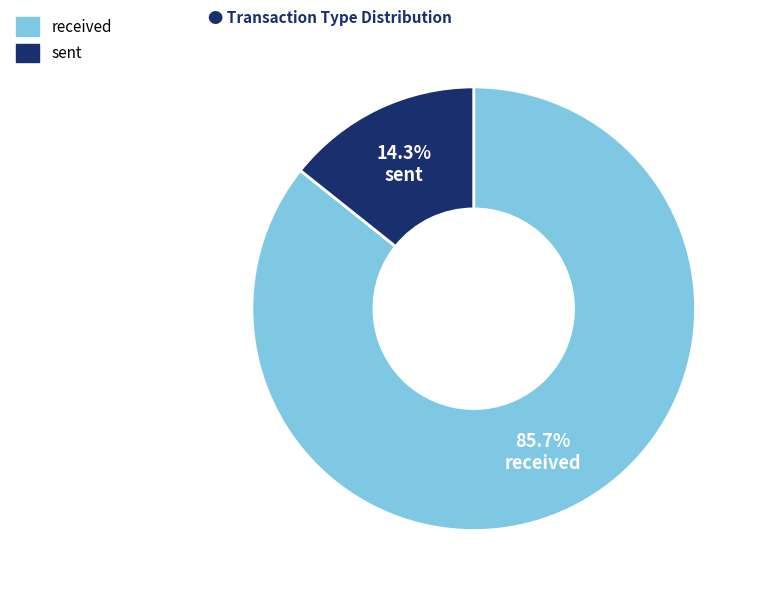

Which slice is the largest?

received